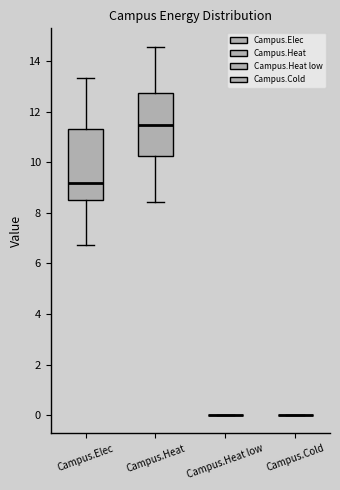

Where is the lower edge of the box for Campus.Elec on the y-axis? The values are not printed on the chart, so give them approximately, as read against the axis.

8.4